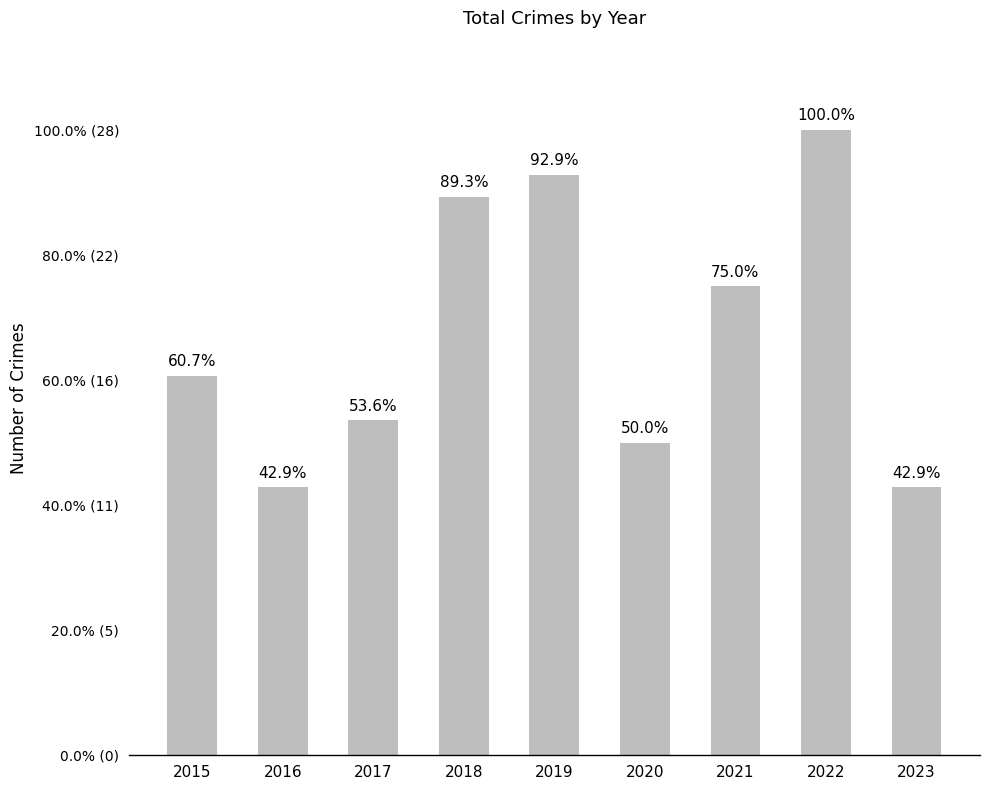

What is the average value?

19